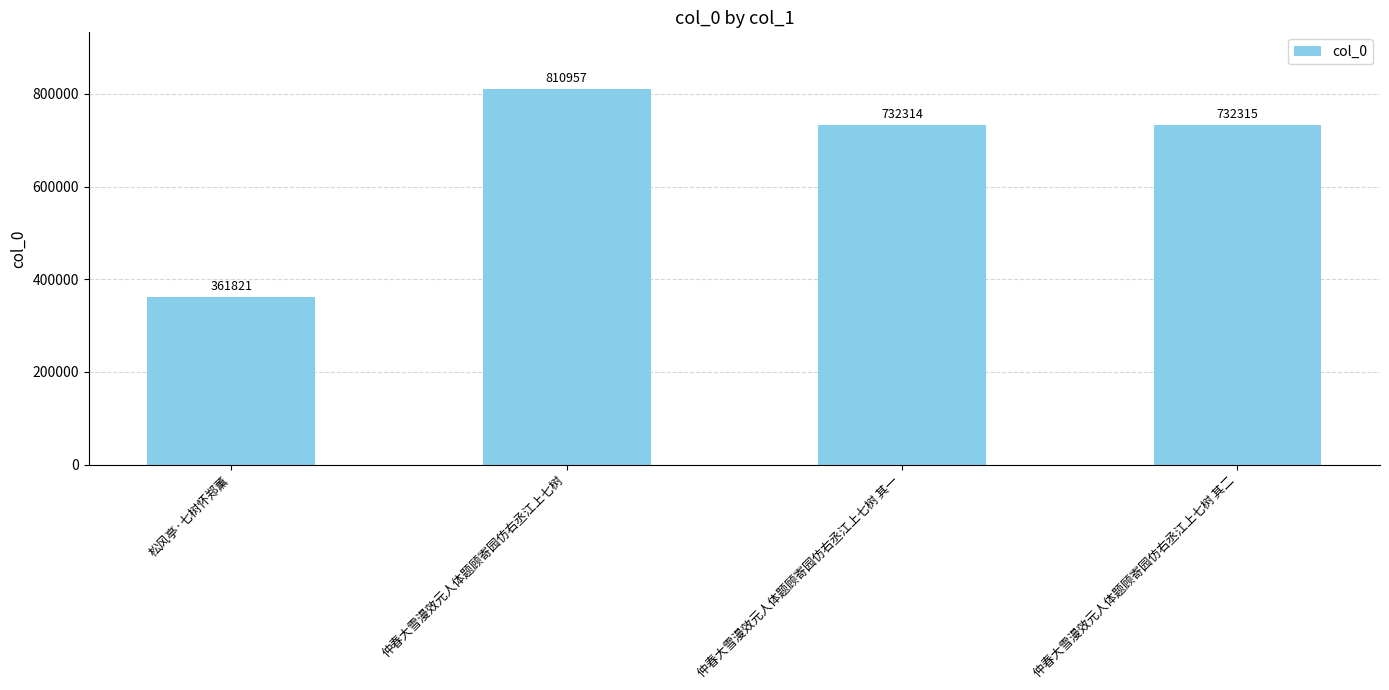

Rank the categories by value from lowest to highest.

松风亭·七树怀郑薰, 仲春大雪漫效元人体题顾寄园仿右丞江上七树 其一, 仲春大雪漫效元人体题顾寄园仿右丞江上七树 其二, 仲春大雪漫效元人体题顾寄园仿右丞江上七树